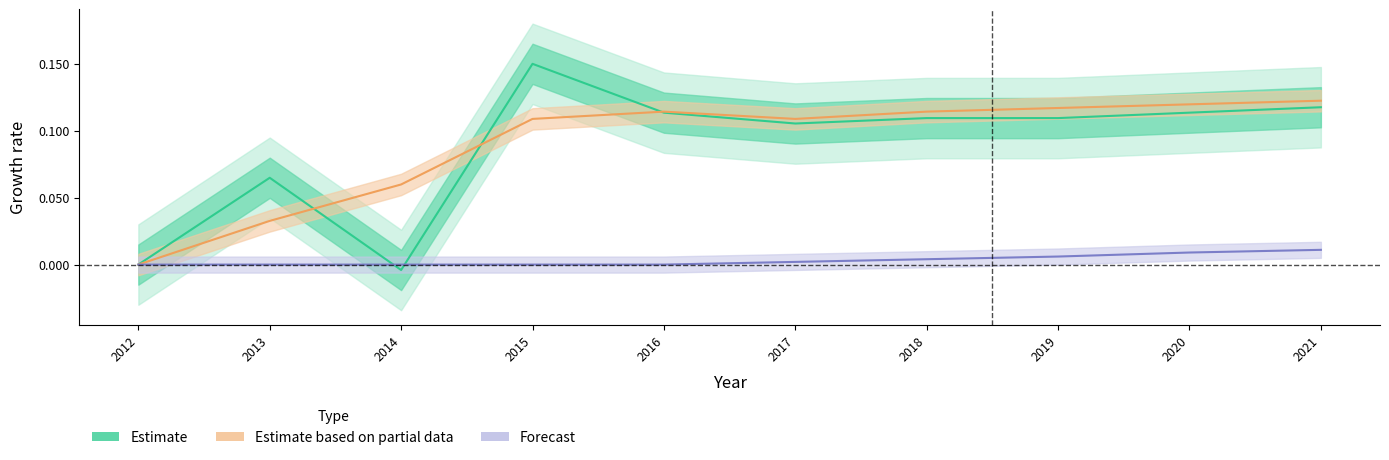

Reading right to left, extract all data points from this chart.

Estimate: 2021=0.1	2020=0.1	2019=0.1	2018=0.1	2017=0.1	2016=0.1	2015=0.1	2014=-0.0	2013=0.1	2012=0.0
Estimate based on partial data: 2021=0.1	2020=0.1	2019=0.1	2018=0.1	2017=0.1	2016=0.1	2015=0.1	2014=0.1	2013=0.0	2012=0.0
Forecast: 2021=0.0	2020=0.0	2019=0.0	2018=0.0	2017=0.0	2016=0.0	2015=0.0	2014=0.0	2013=0.0	2012=0.0